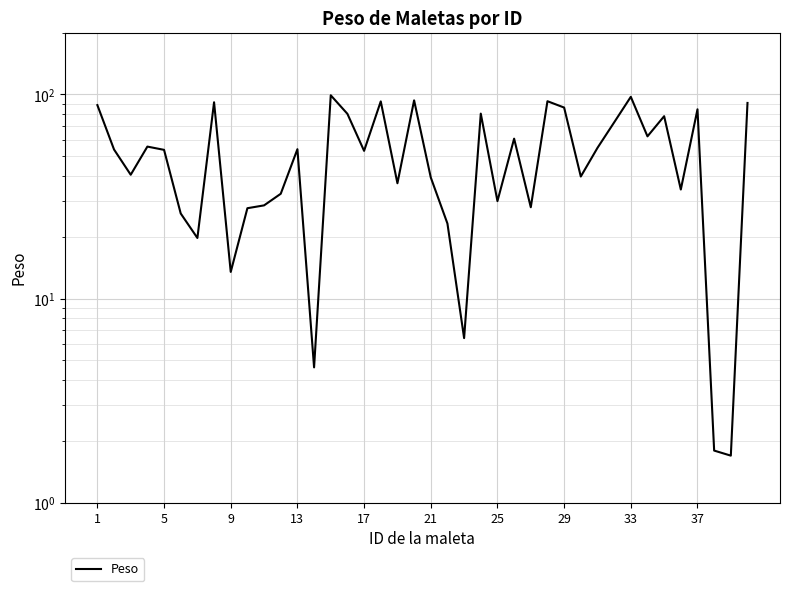

How many lines are shown in the chart?

1